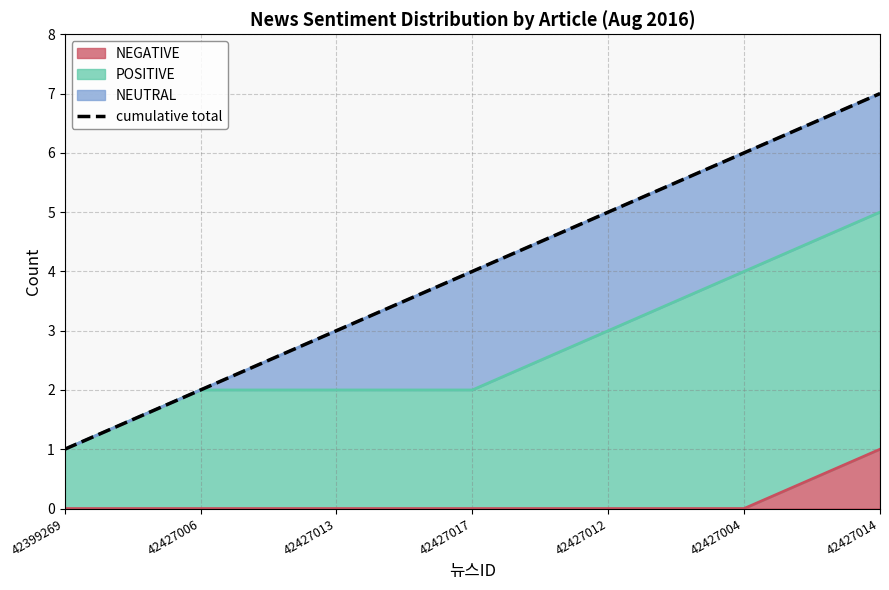

Reading left to right, list all the values displayed in this chart.

42399269=1	42427006=2	42427013=3	42427017=4	42427012=5	42427004=6	42427014=7